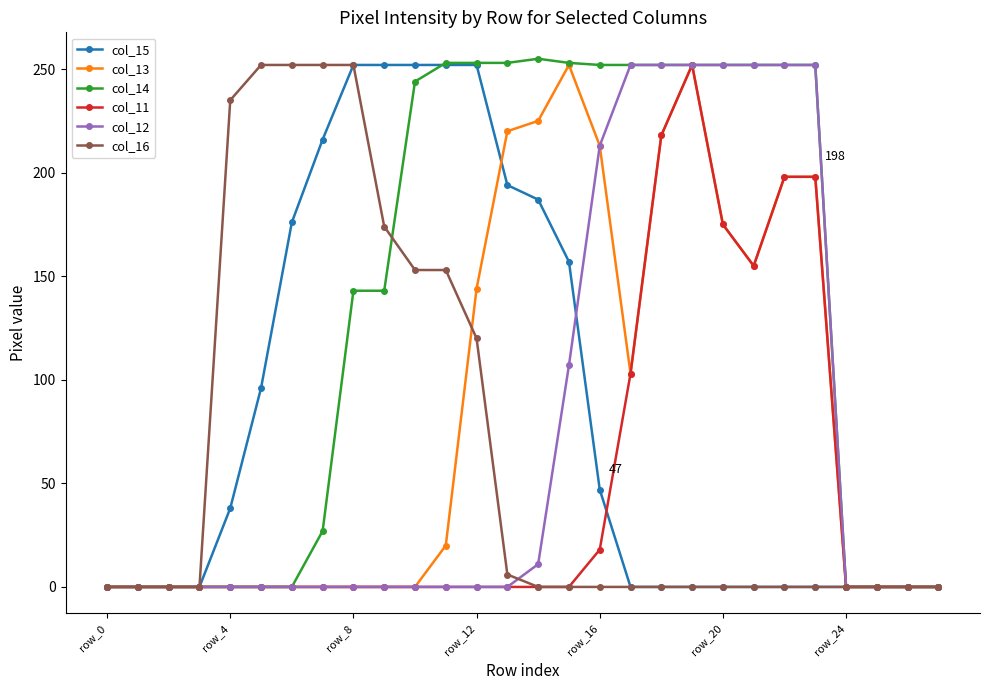

How many lines are shown in the chart?

6